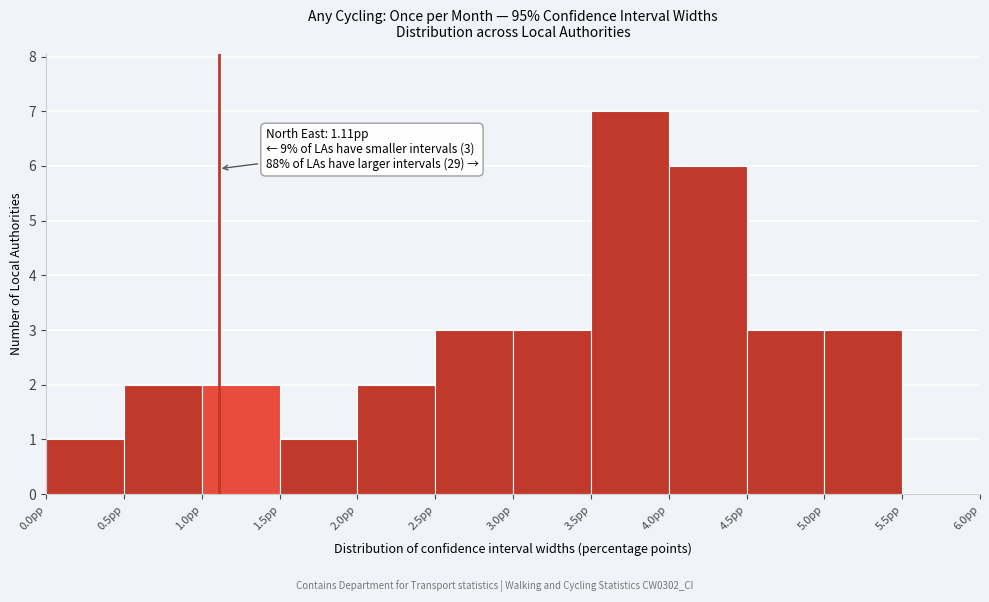

Which range on the x-axis has the tallest bar?

3.5 to 4.0